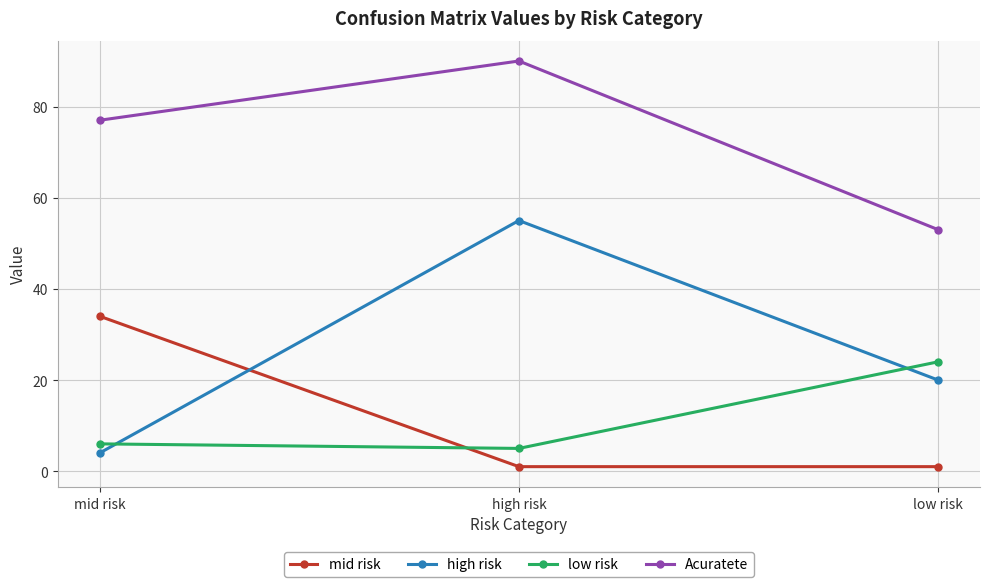

What is the minimum value shown in the chart?

1